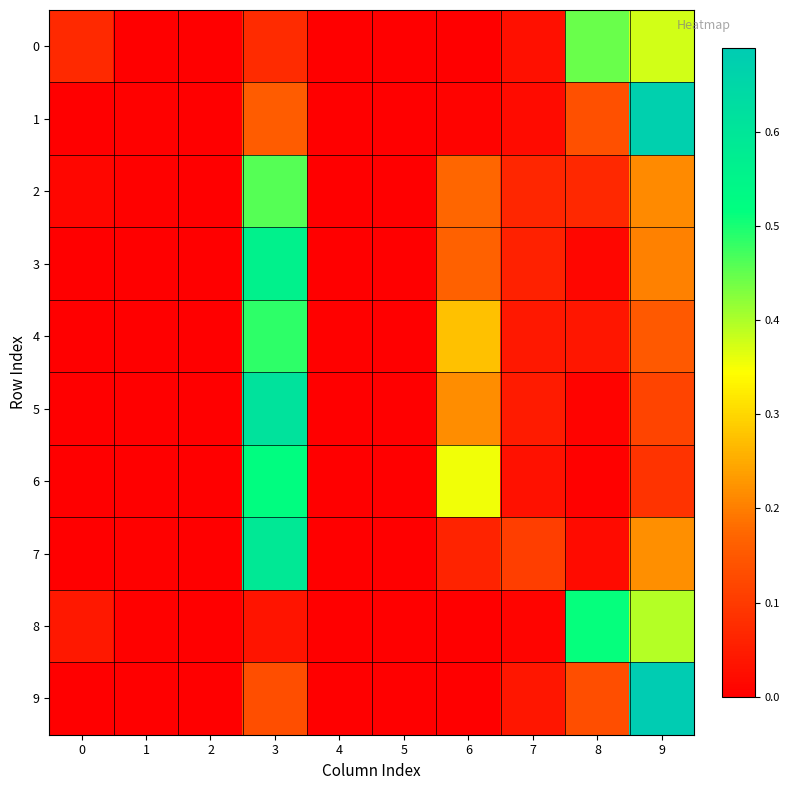

At how many categories does at least one series exceed 0?

8